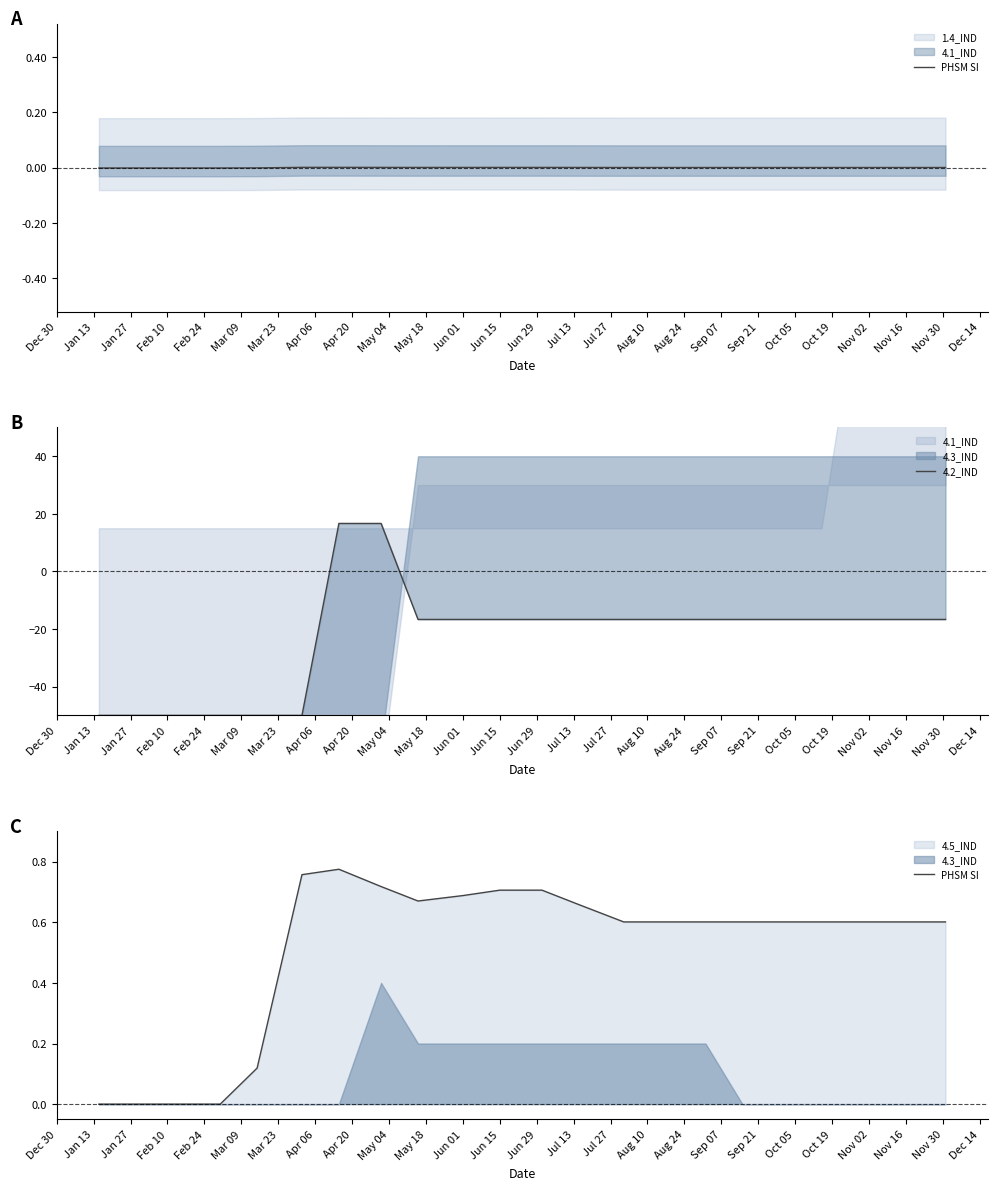

How many values in the 4.2_IND series are below -16?

18